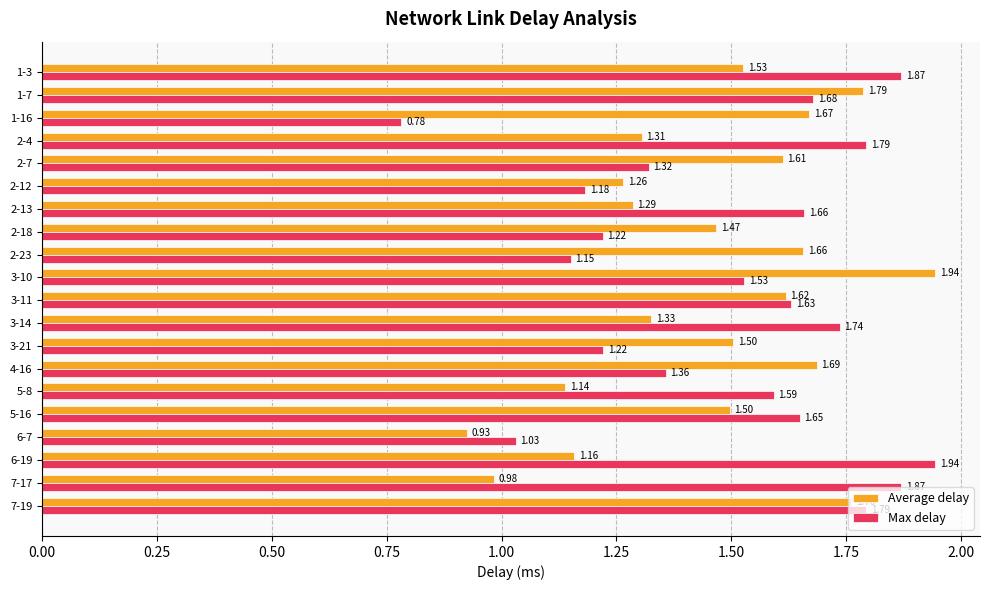

What are all the series names shown in the legend?

Average delay, Max delay